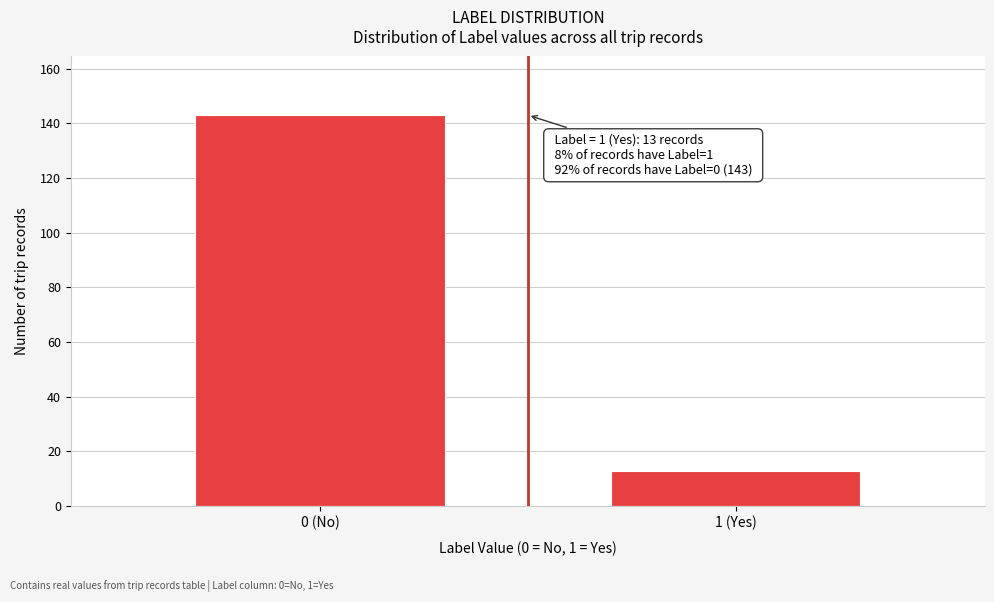

Reading right to left, extract all data points from this chart.

1 (Yes)=13	0 (No)=143